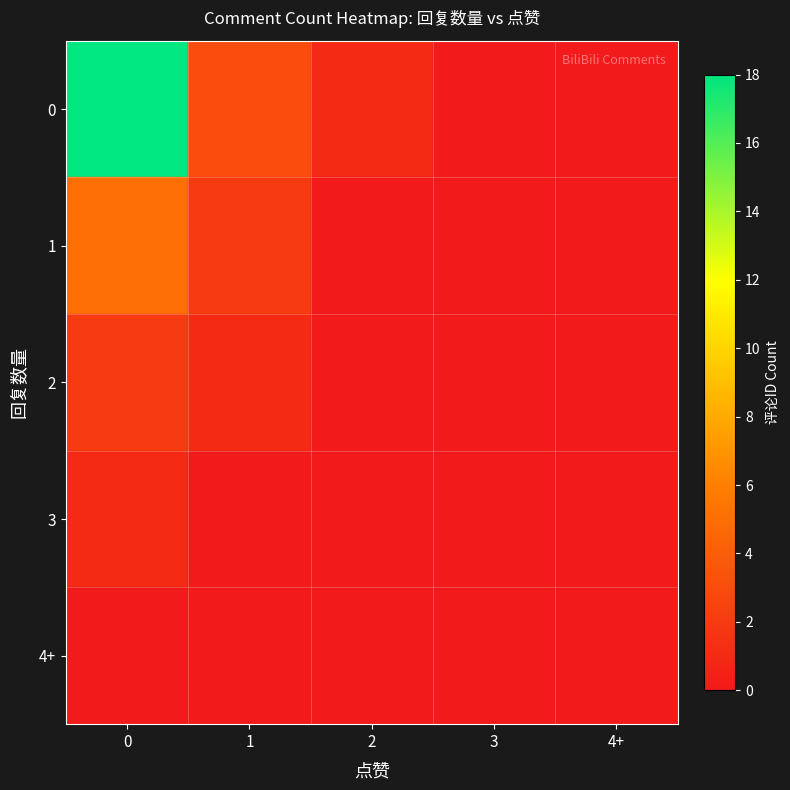

Rank the series at 3 from lowest to highest value.

0, 1, 2, 3, 4+